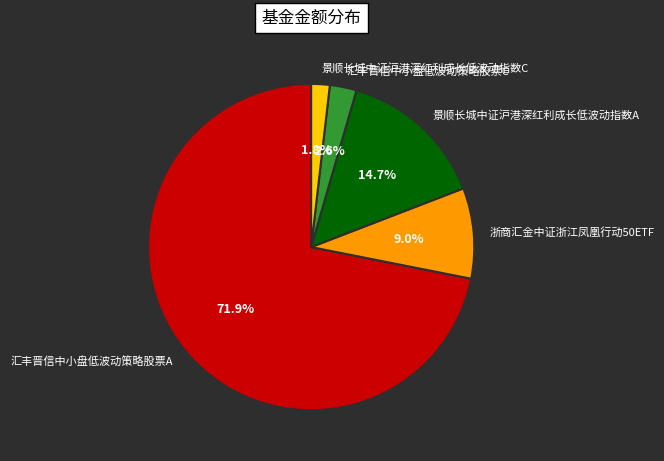

What percentage is the 浙商汇金中证浙江凤凰行动50ETF slice, to the nearest percent?

9%